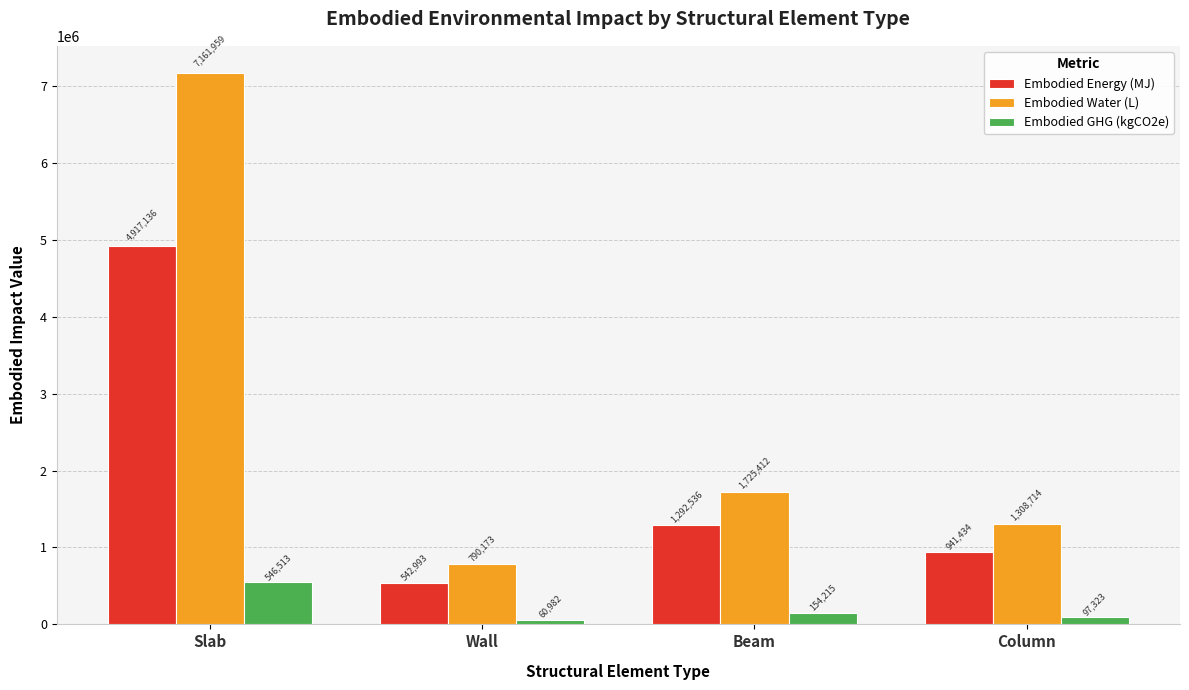

The value of Embodied Water (L) at Beam is 1725412.0. True or false?

True